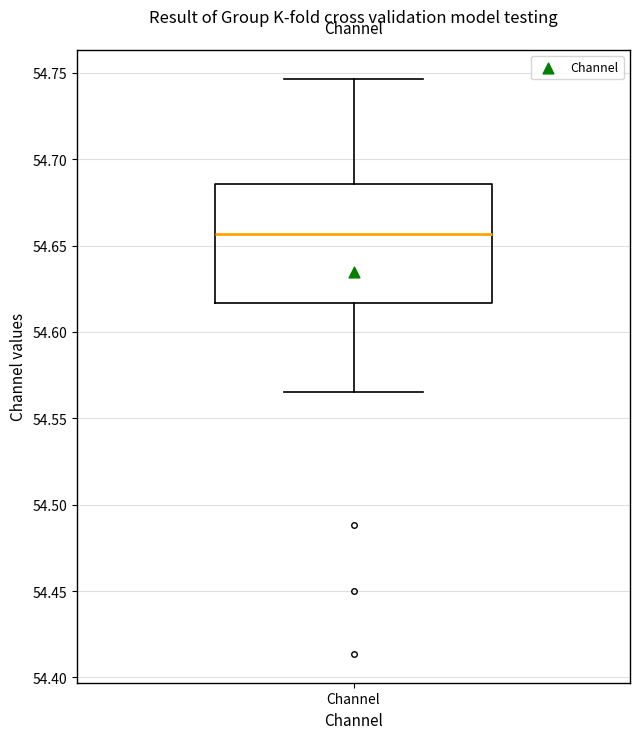

Transcribe this box plot: give where the median line is, the range the box spans, and where the two whiskers end, as read against the y-axis. The values are not printed on the chart, so give them approximately, as read against the axis.

median 54.655, box 54.615 to 54.685, whiskers 54.565 to 54.745